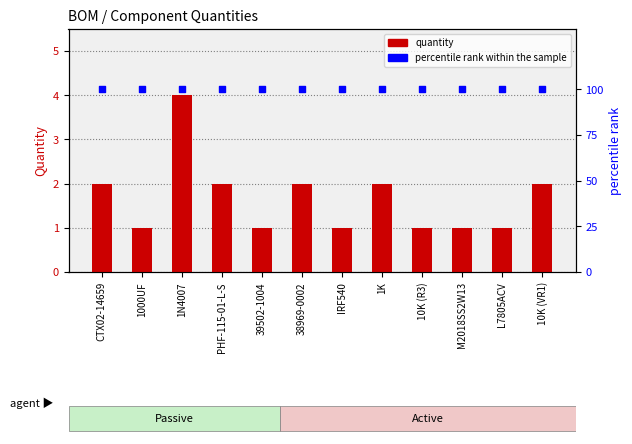

What is the total value across all series at 1K?

102